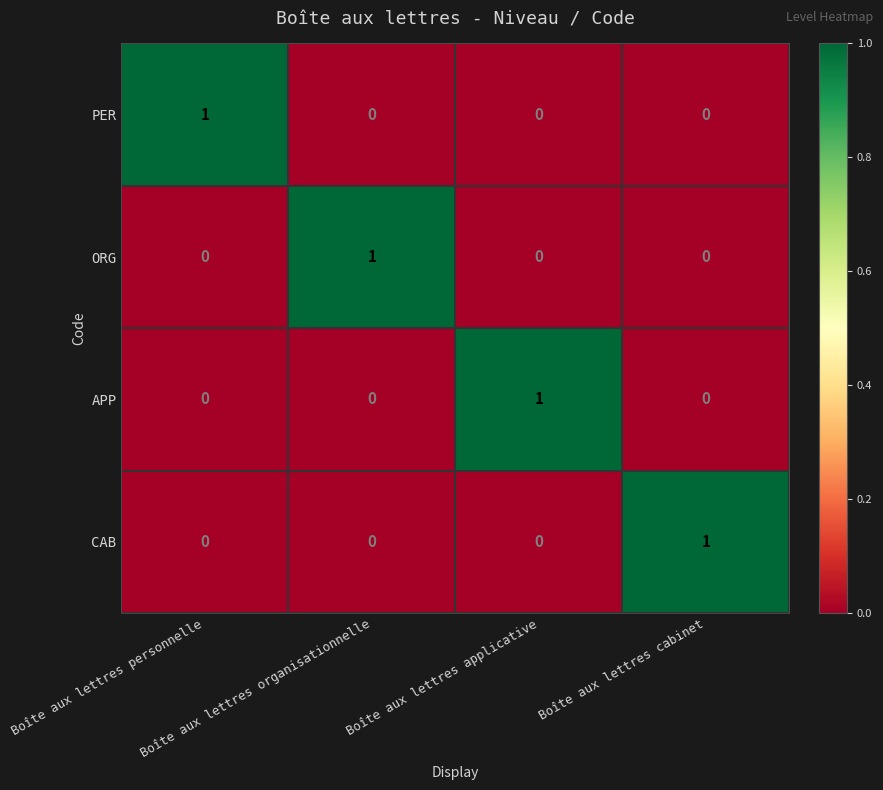

Count the CAB values in the range 0 to 1.

4